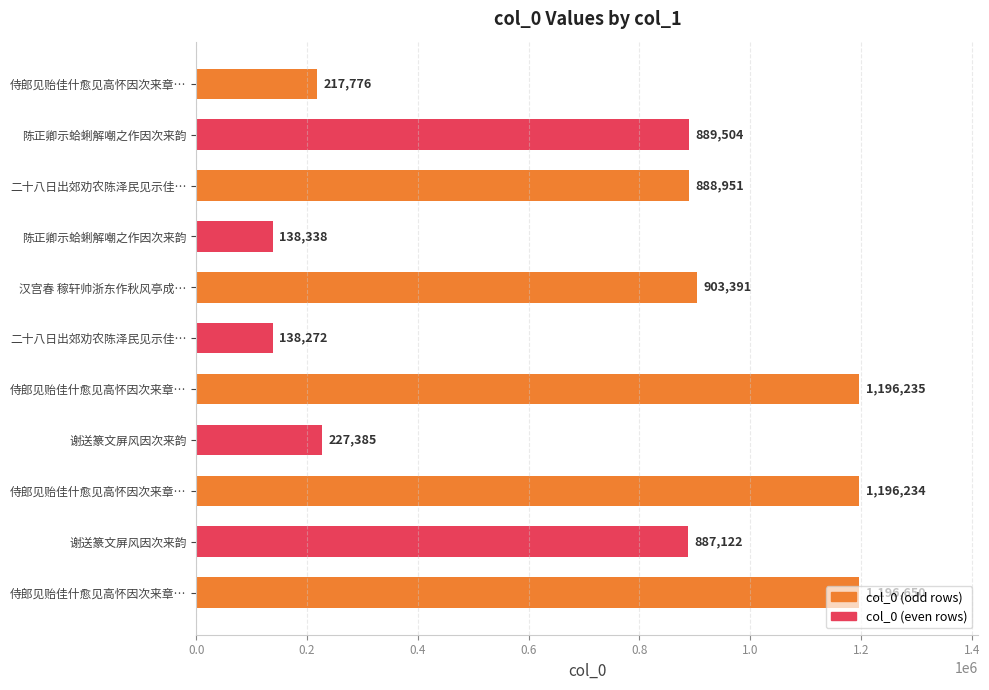

What is the sum of all values?

7879858